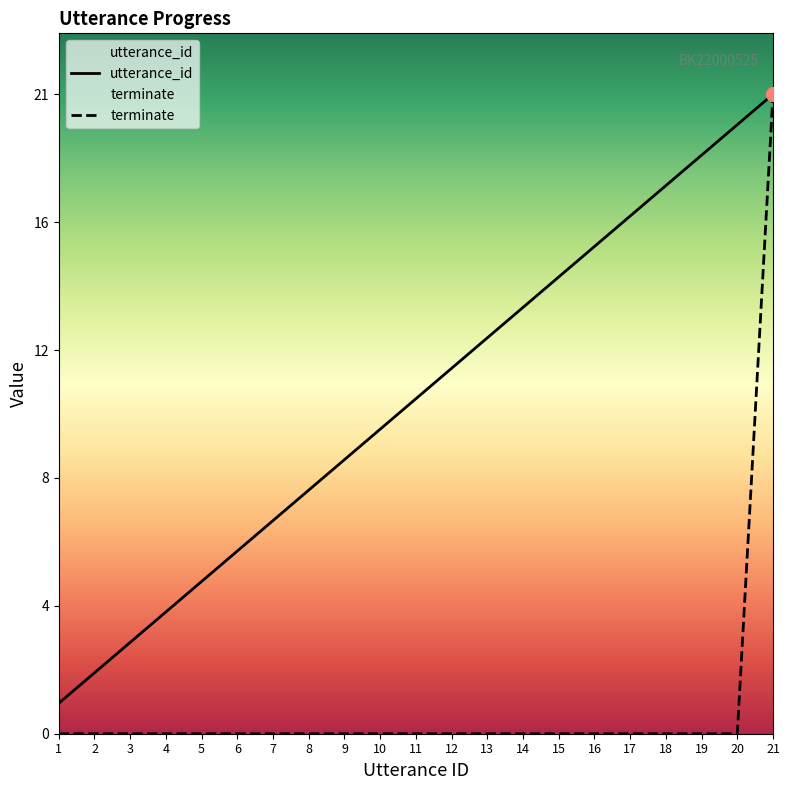

Rank the series by their maximum value, from lowest to highest.

utterance_id, terminate